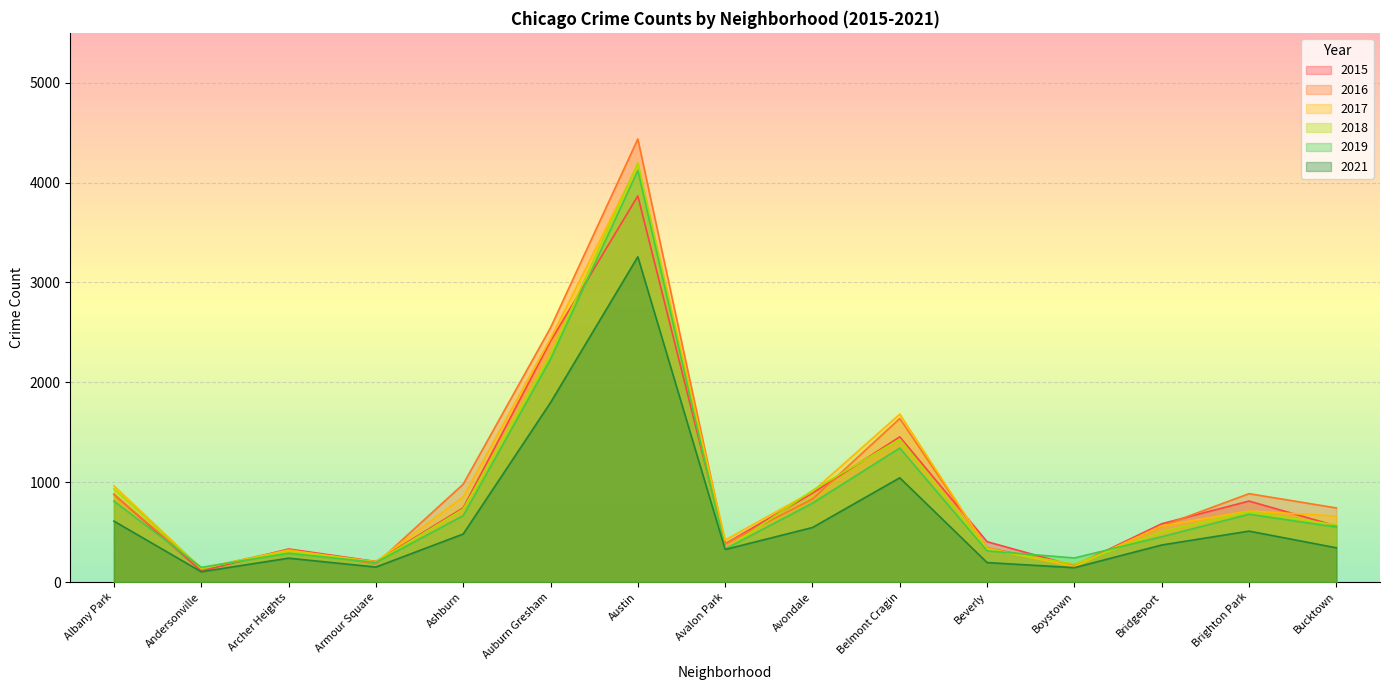

How many lines are shown in the chart?

6